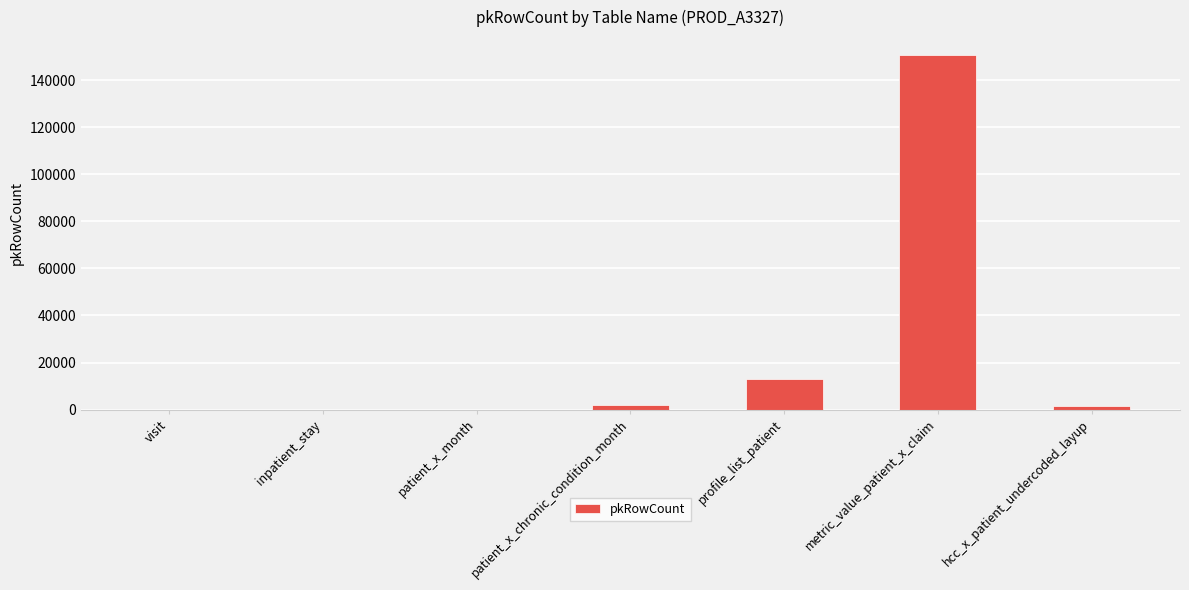

Are the bars horizontal?

No